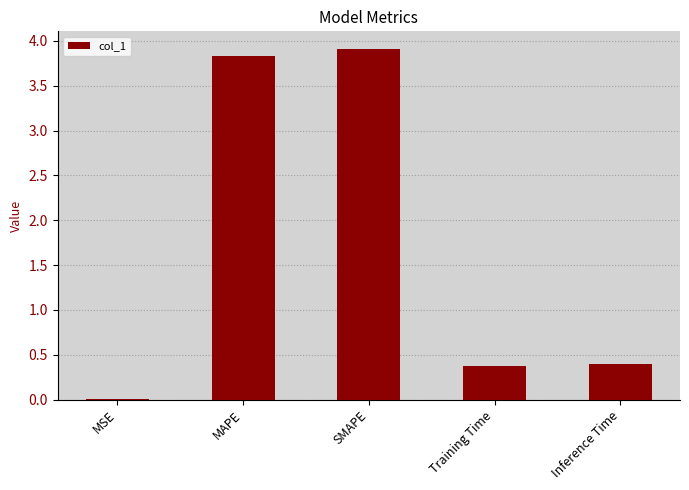

Which has a higher value, Inference Time or MSE?

Inference Time